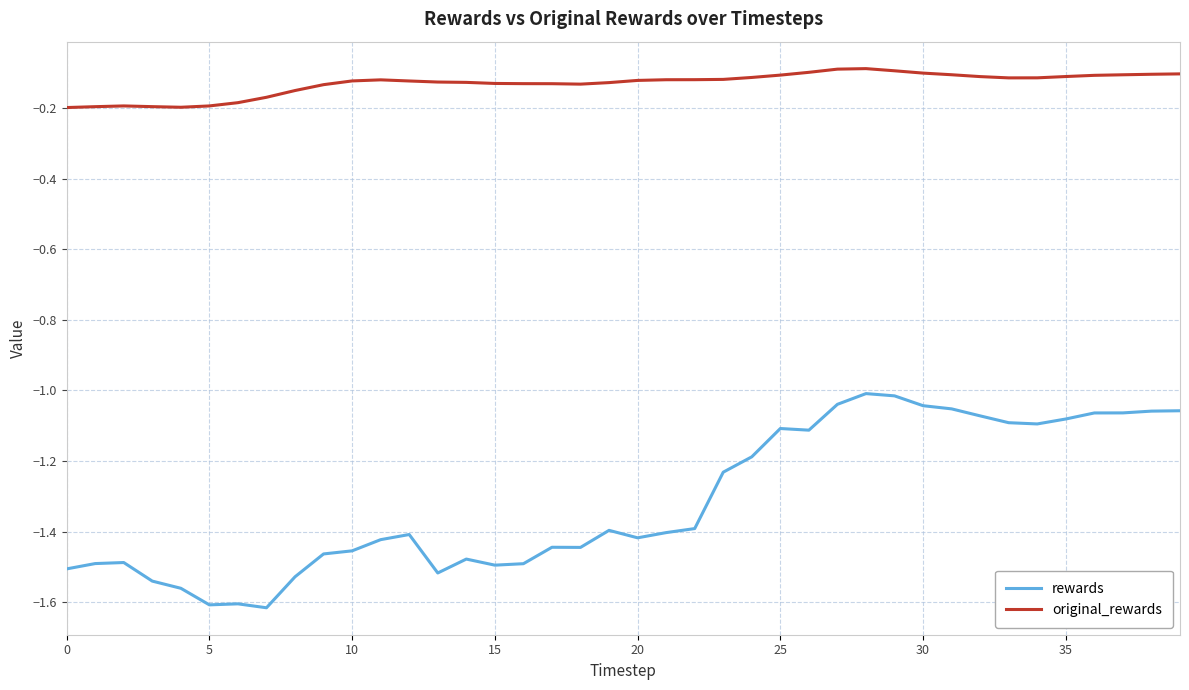

True or false: original_rewards and rewards cross at least once.

False